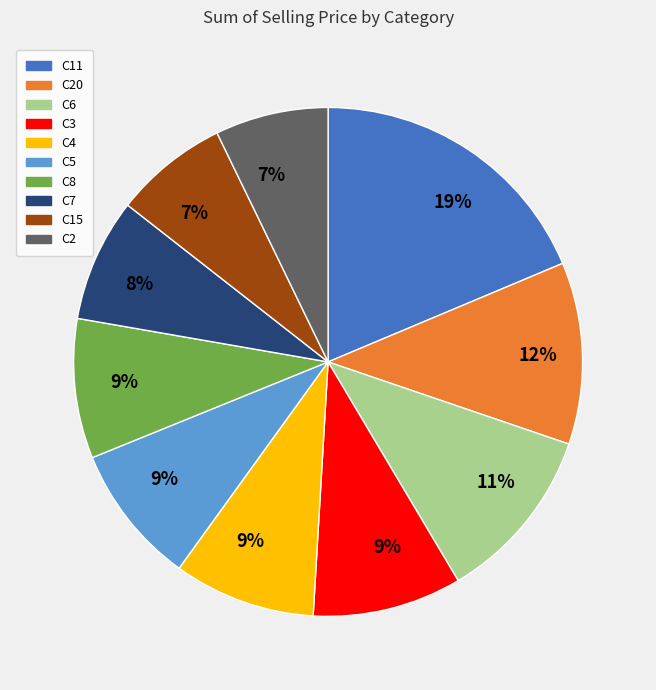

Is there any slice that represents more than half of the pie?

No